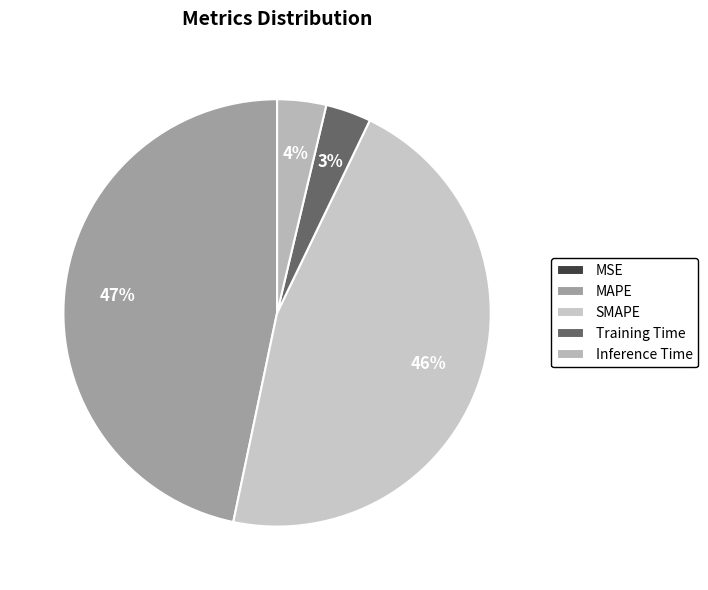

How many segments does this pie chart have?

5